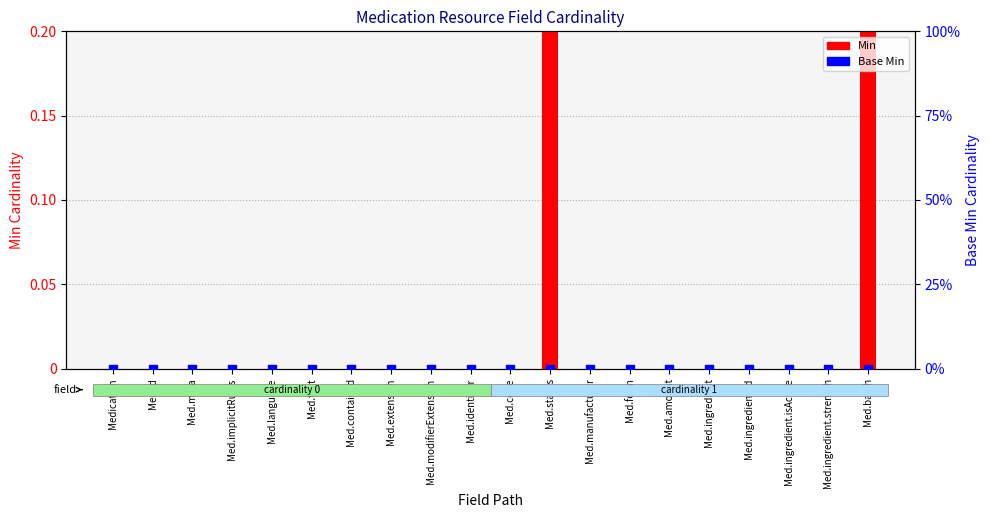

Which series has the widest spread of Y values?

Min